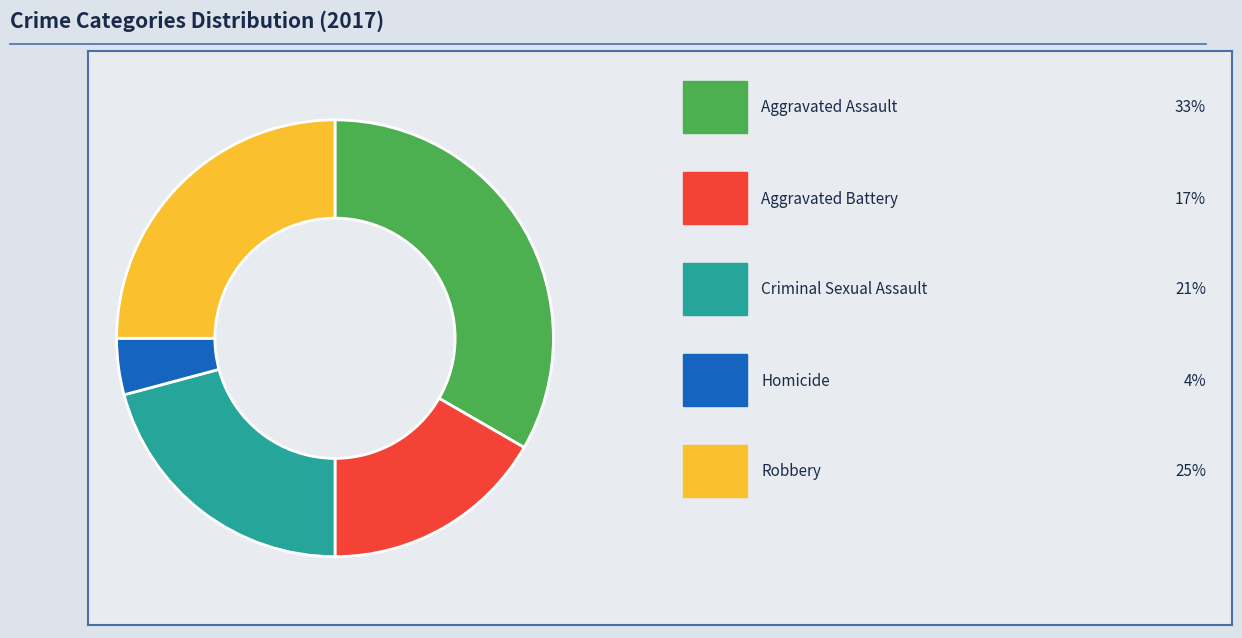

Count the number of slices in the pie.

5